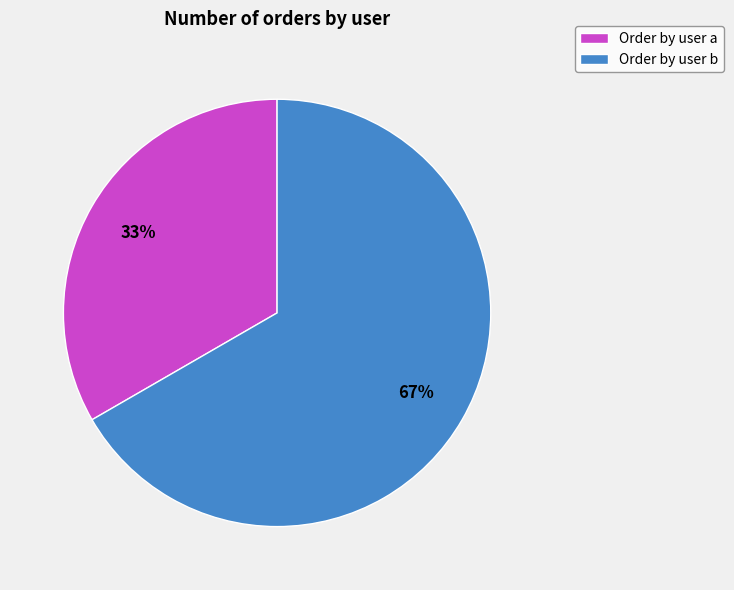

Is it true that Order by user b is 78% of the pie?

False